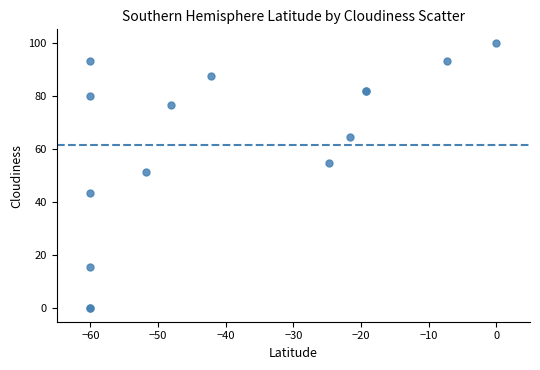

What Y value in the scatter plot is closest to 49?

51.3